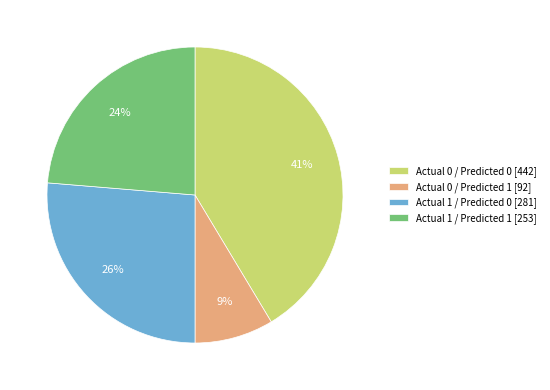

Do Actual 0 / Predicted 1 [92] and Actual 1 / Predicted 1 [253] together represent more than half of the pie?

No